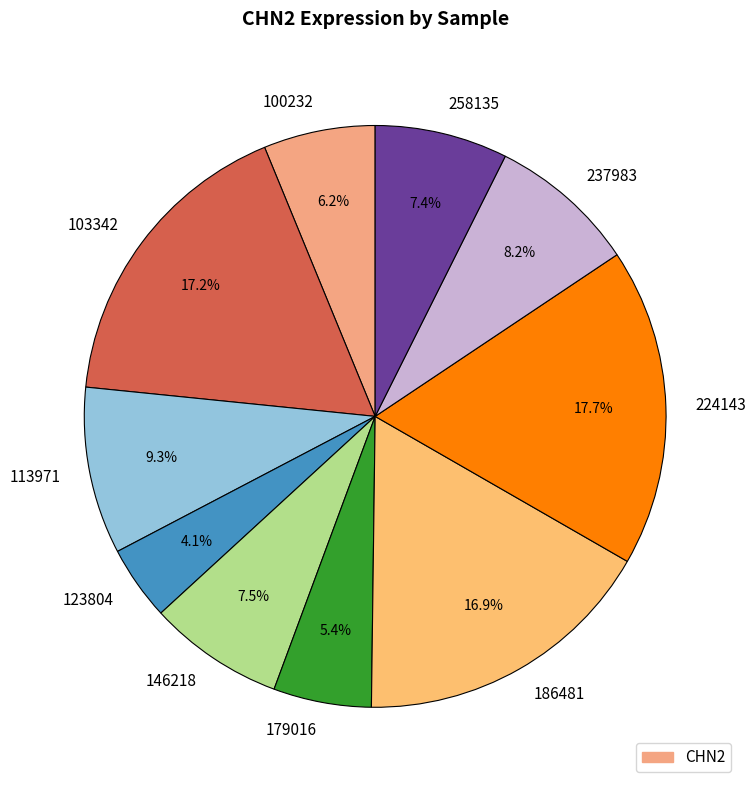

What percentage is the 113971 slice, to the nearest percent?

9%